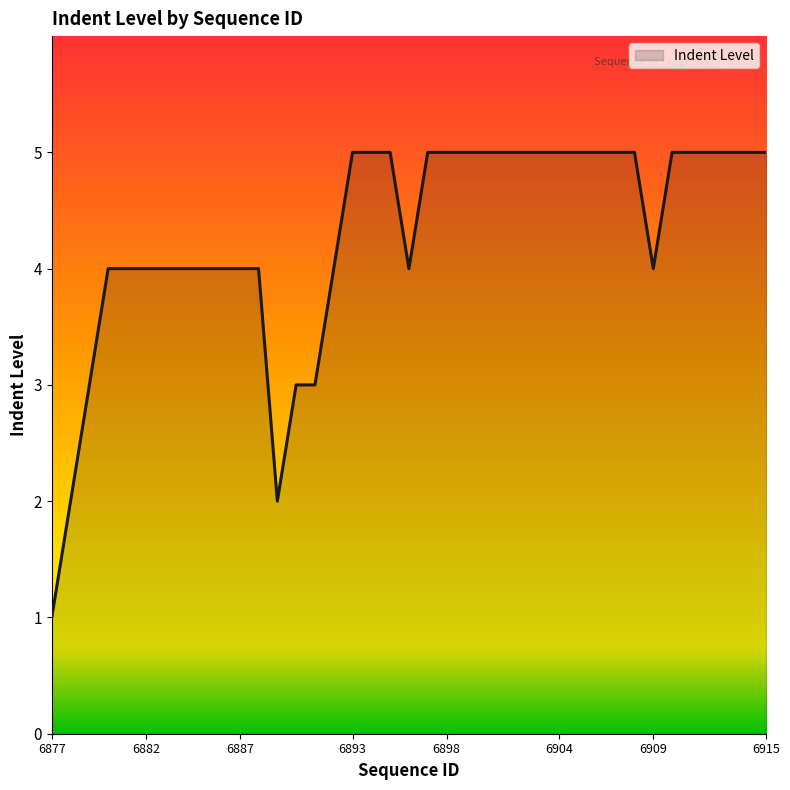

What is the greatest value displayed?

5